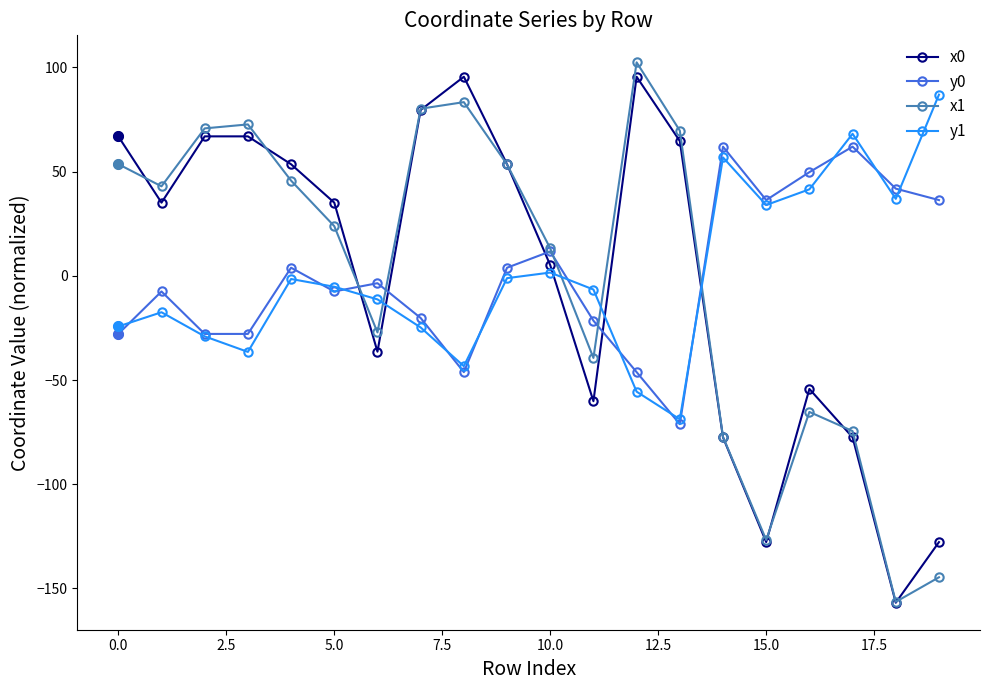

What is the lowest value of the x0 series?

-156.8